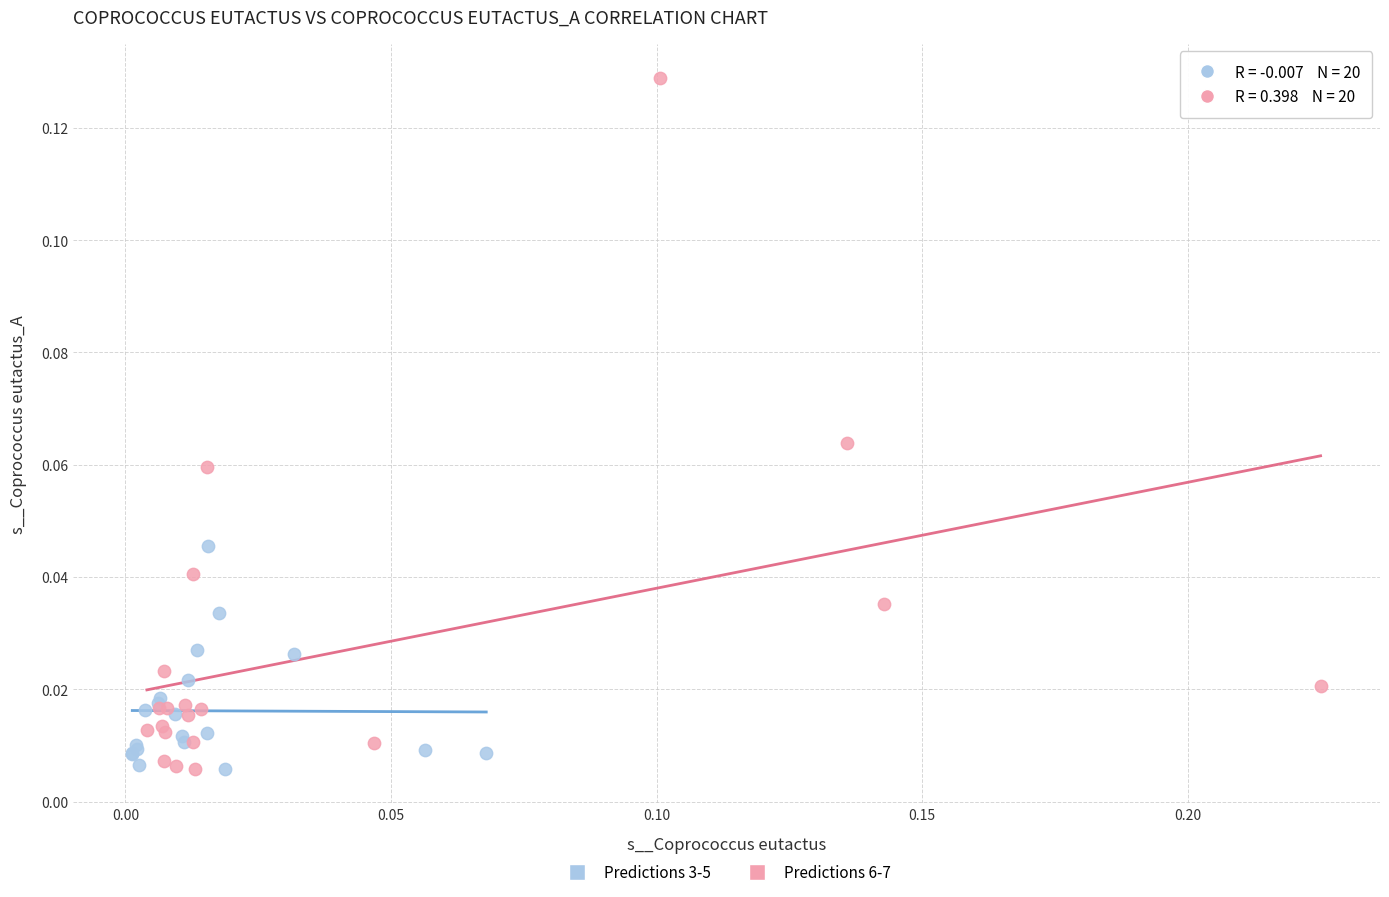

What are all the series names shown in the legend?

Predictions 3-5, Predictions 6-7